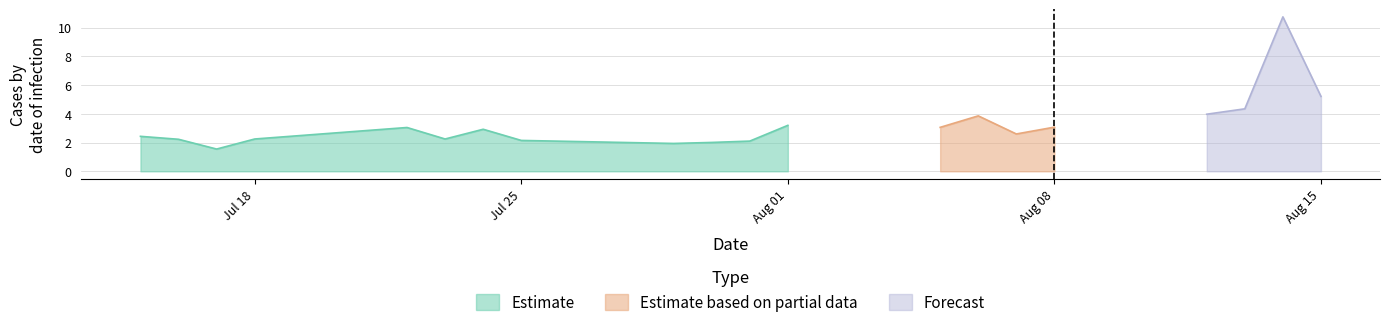

What is the minimum value for Estimate?

1.6